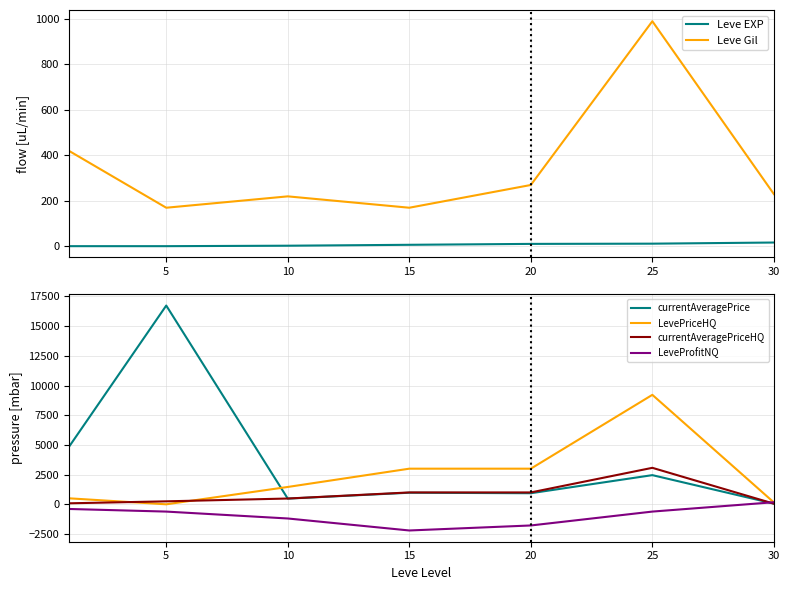

Is the value of currentAveragePrice at 5 greater than the value of LeveProfitNQ at 5?

Yes